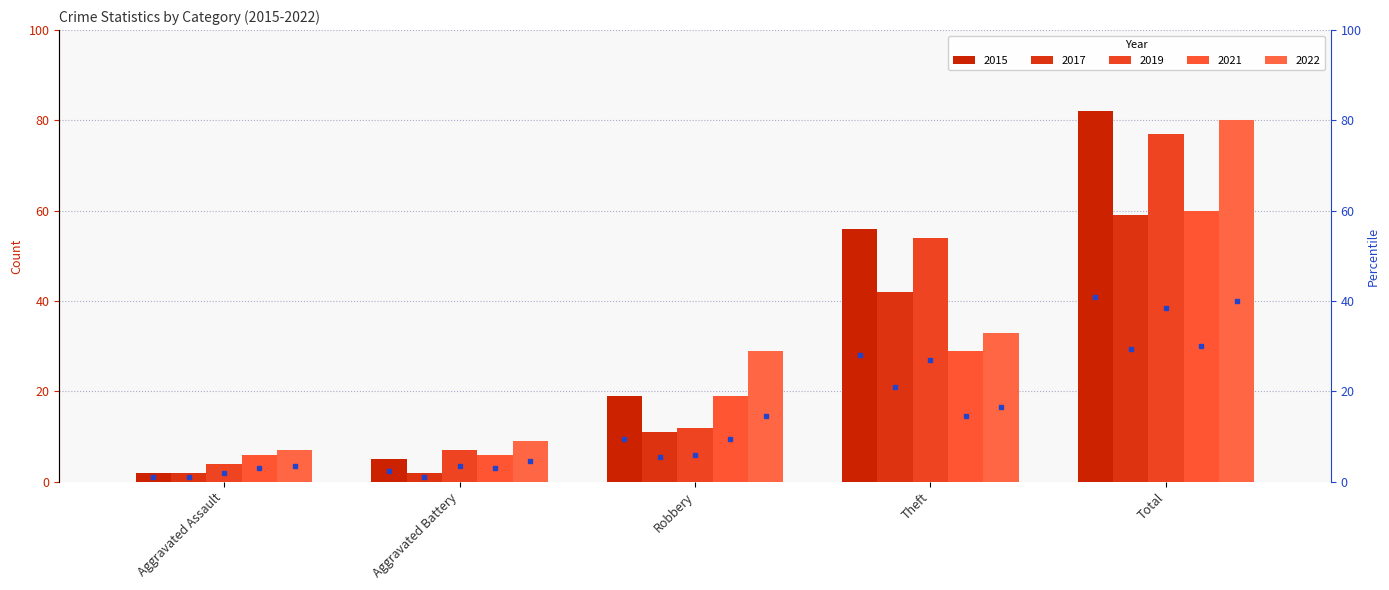

Reading left to right, transcribe all the data shown in this chart.

2015: 2	5	19	56	82
2017: 2	2	11	42	59
2019: 4	7	12	54	77
2021: 6	6	19	29	60
2022: 7	9	29	33	80